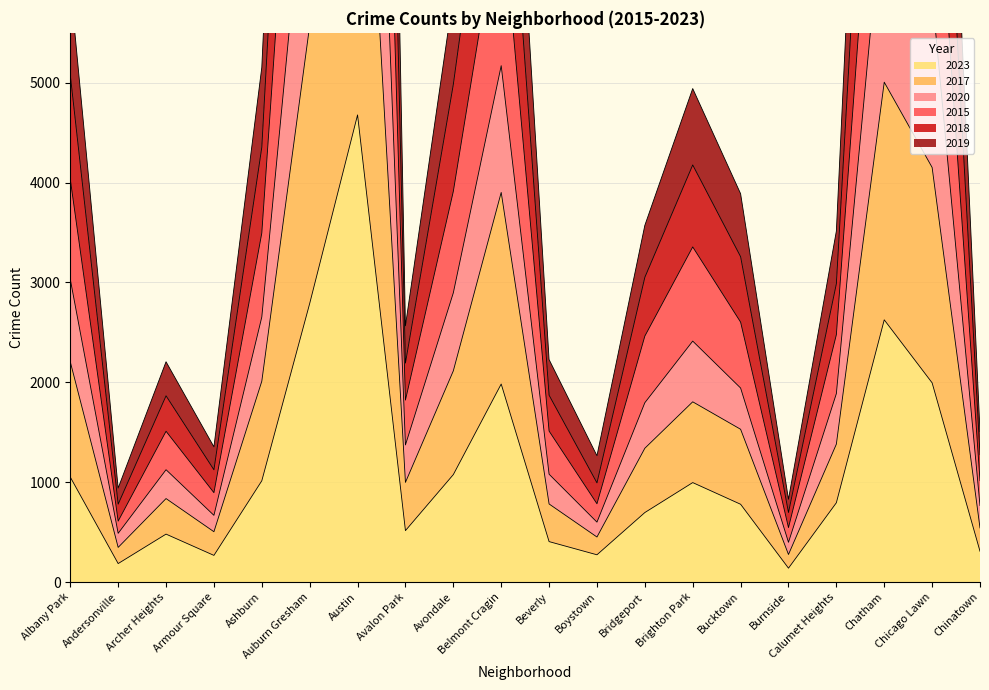

What position from the right is Calumet Heights?

4